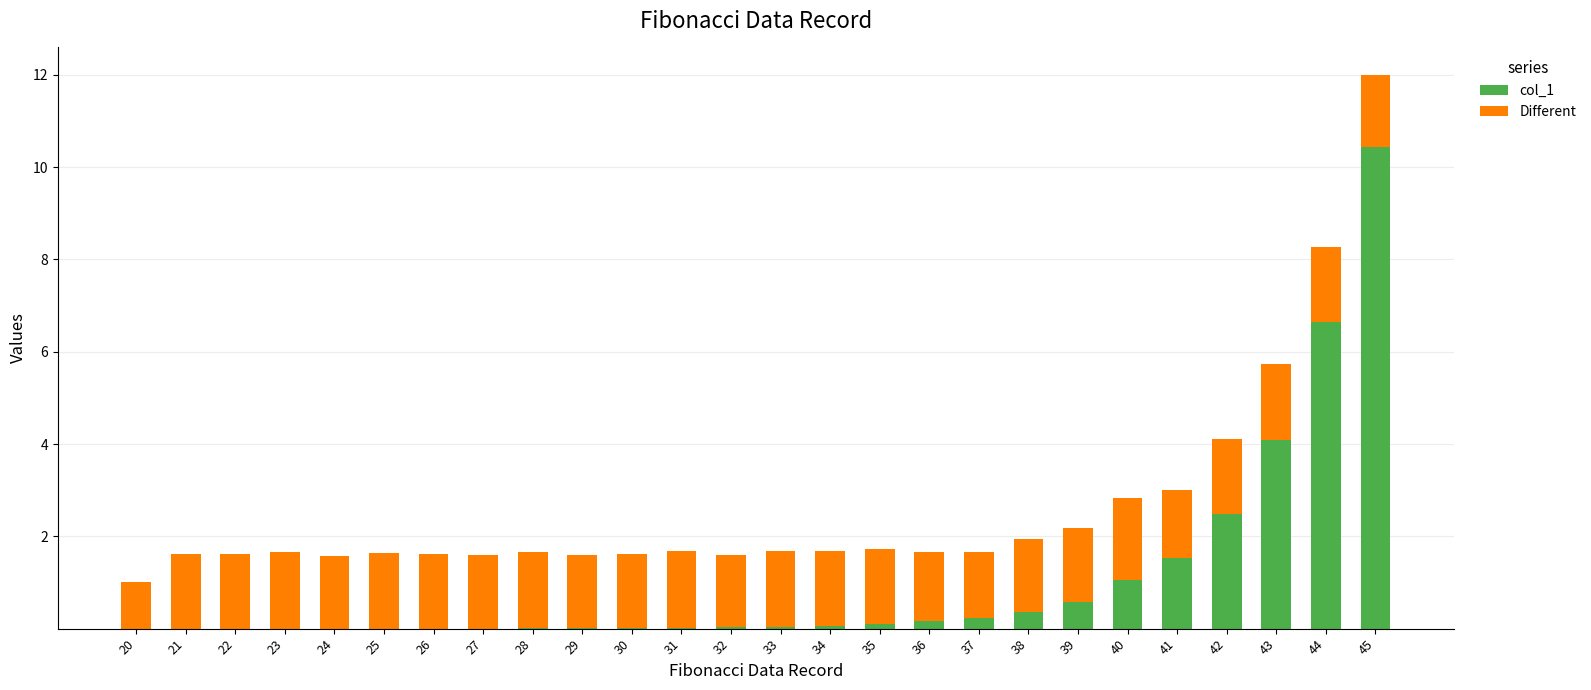

What is the total value across all series at 34?

1.7